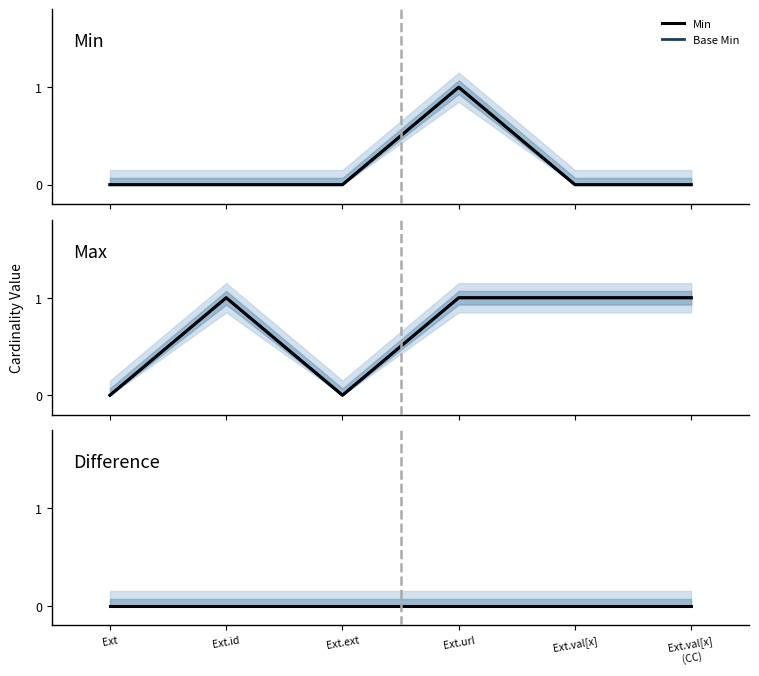

Which series has the largest range (max minus min)?

Min